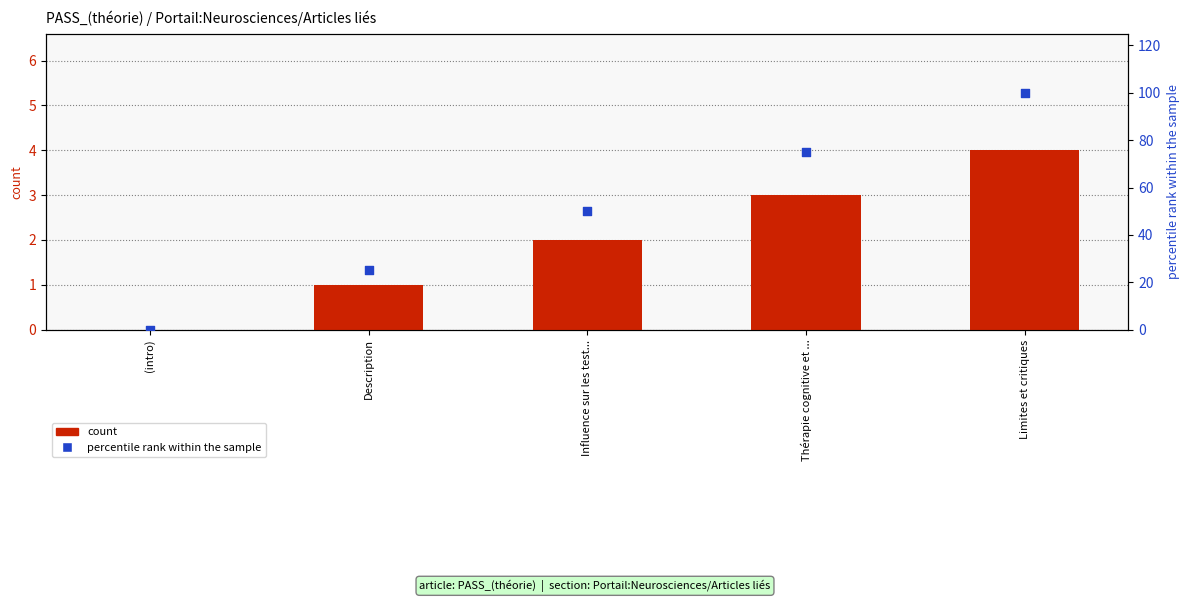

Which series has the largest total across all categories?

percentile rank within the sample